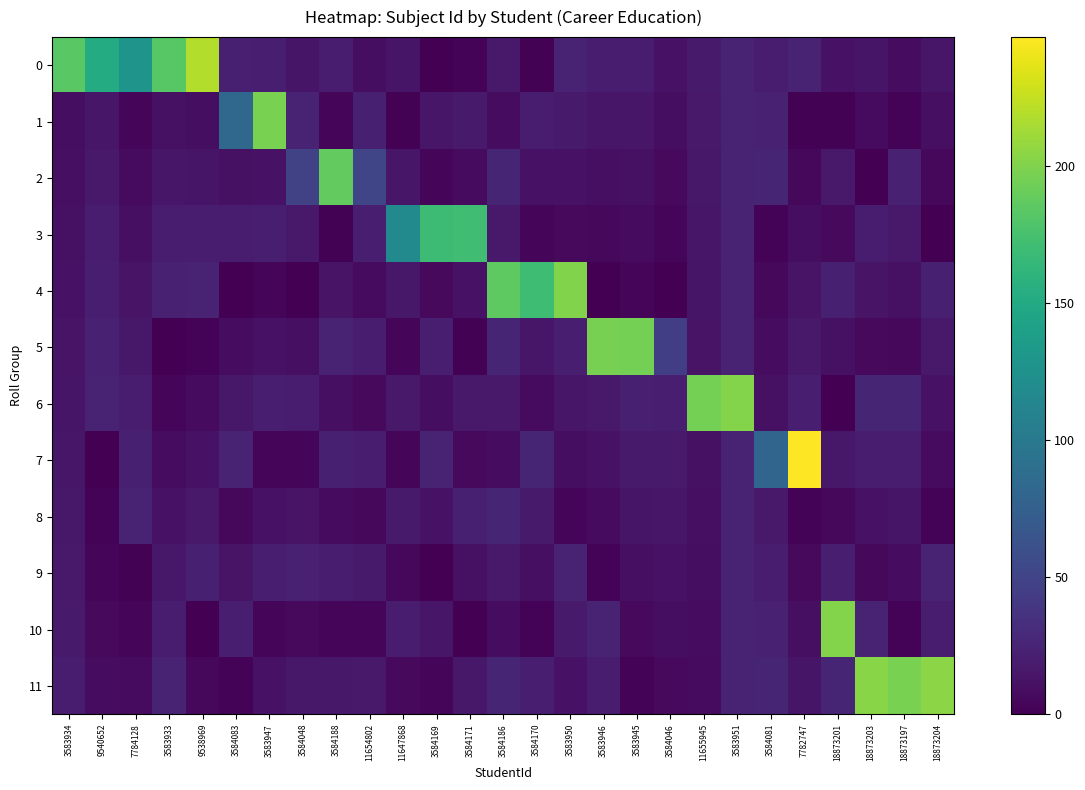

At which category is the sum across all series the highest?

3583951